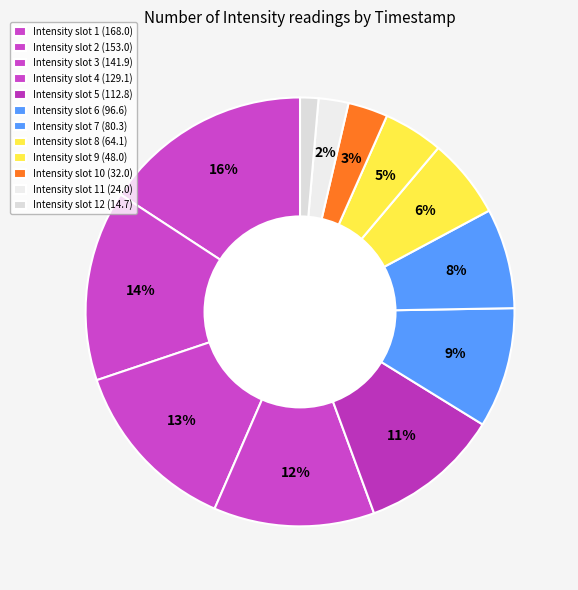

How many segments does this pie chart have?

12